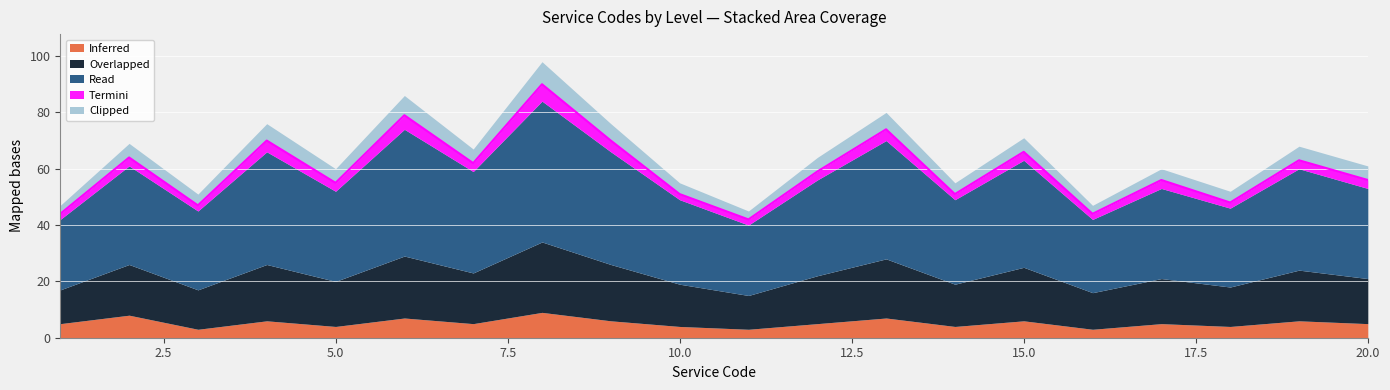

How many lines are shown in the chart?

5